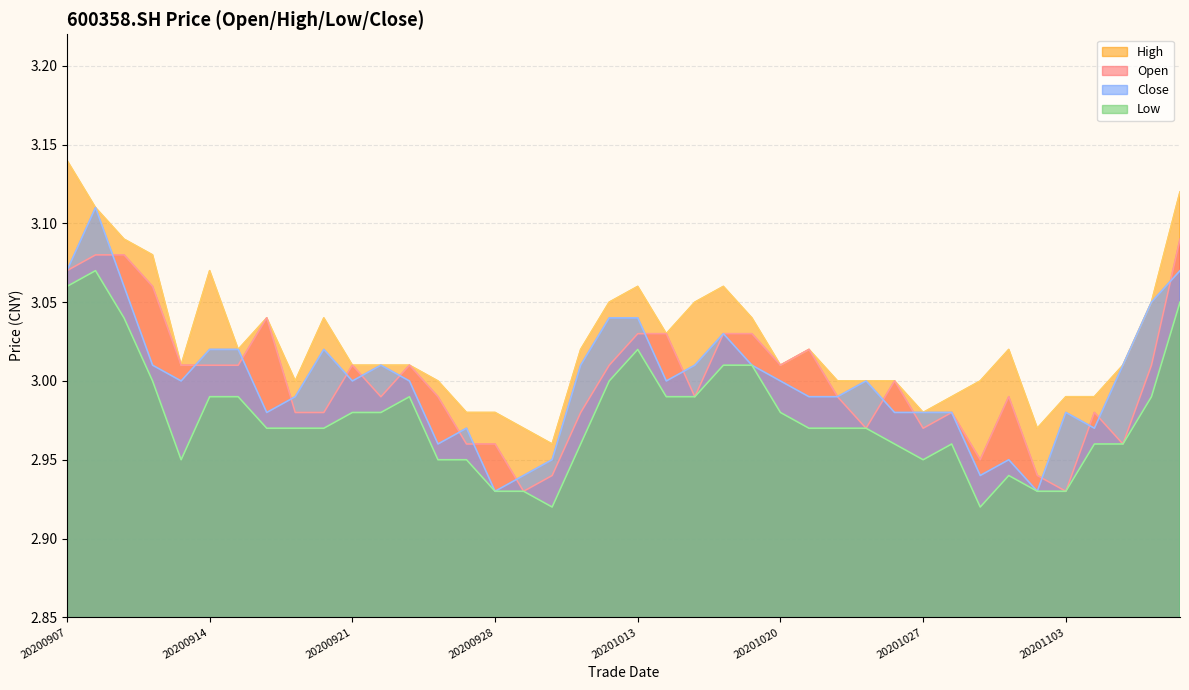

What is the difference between the maximum and second lowest values in the low series?

0.1